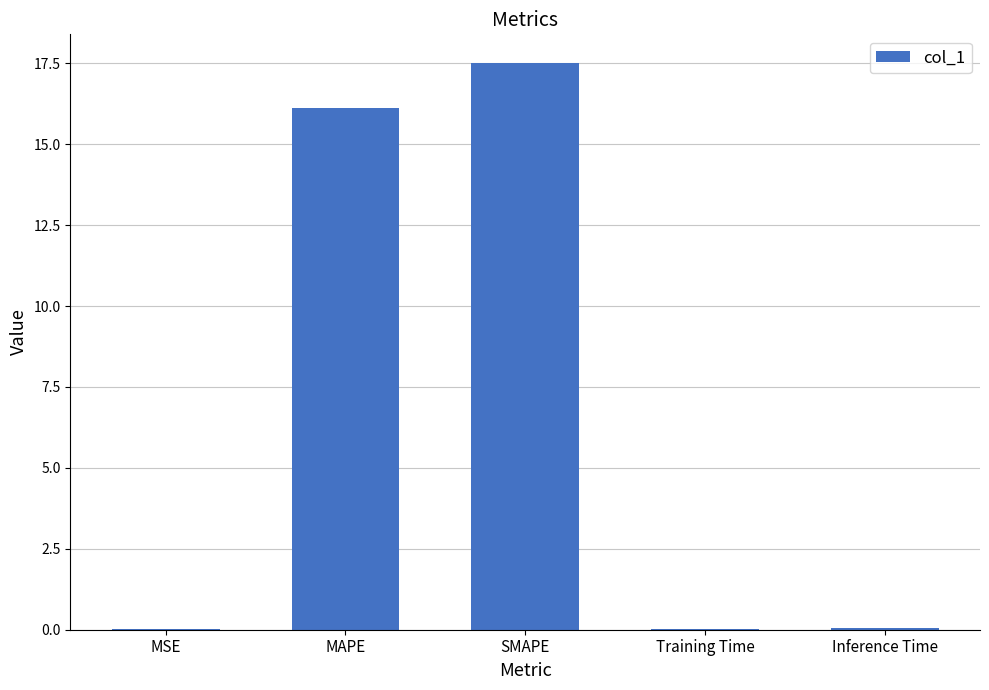

What is the greatest value displayed?

17.5